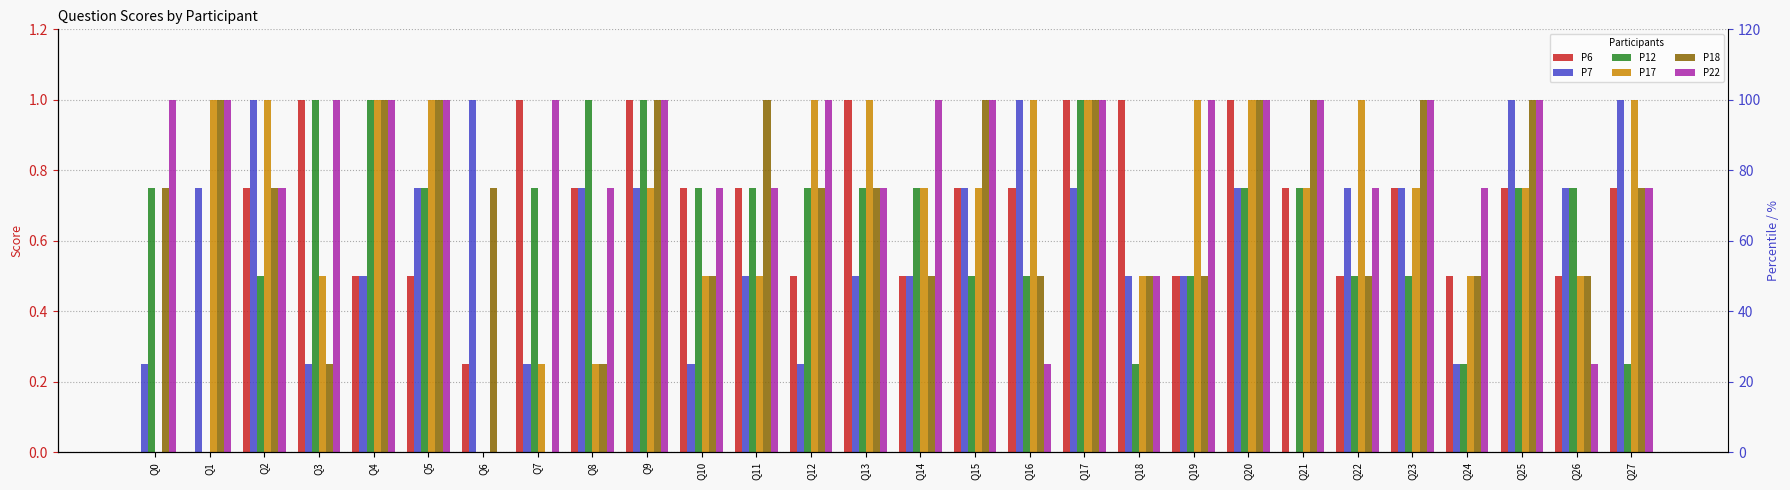

At which category is the sum across all series the highest?

Q17